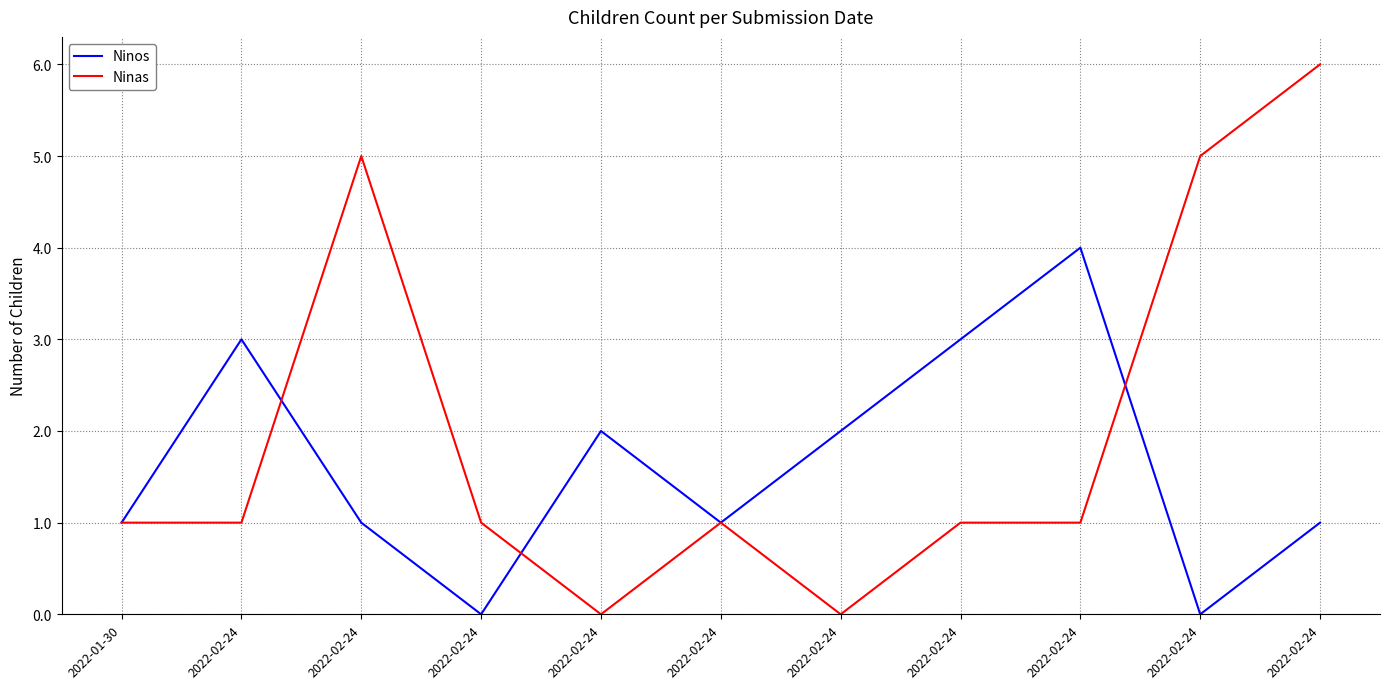

At how many categories does at least one series exceed 2?

6